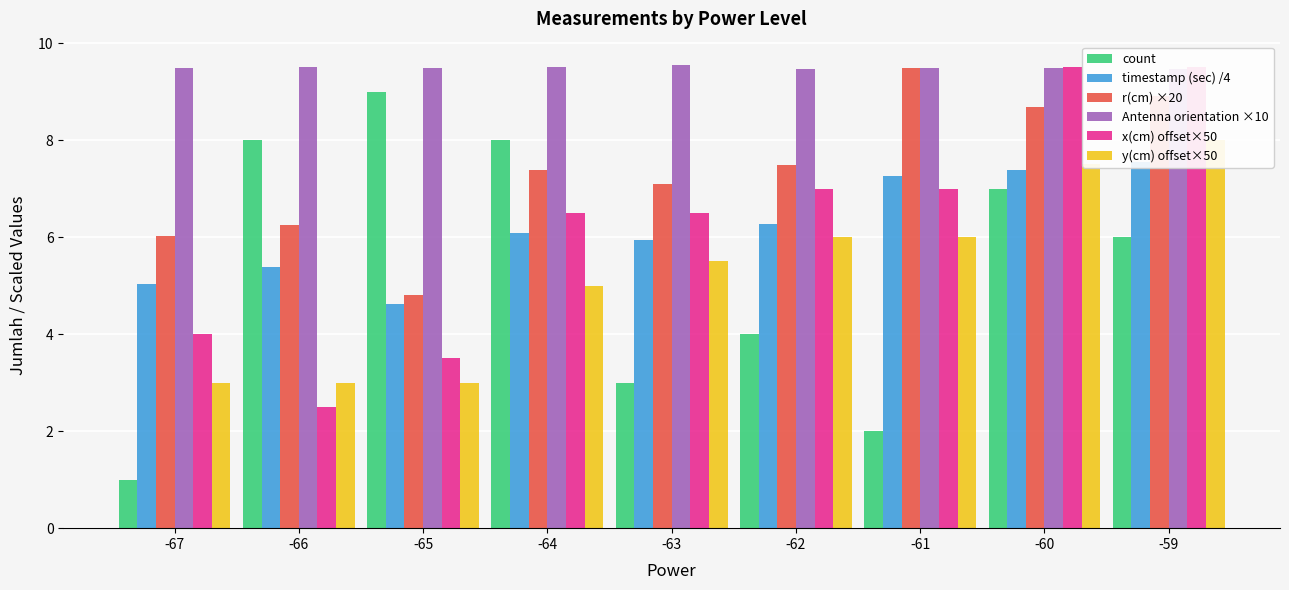

What are all the series names shown in the legend?

count, timestamp (sec) /4, r(cm) ×20, Antenna orientation ×10, x(cm) offset×50, y(cm) offset×50